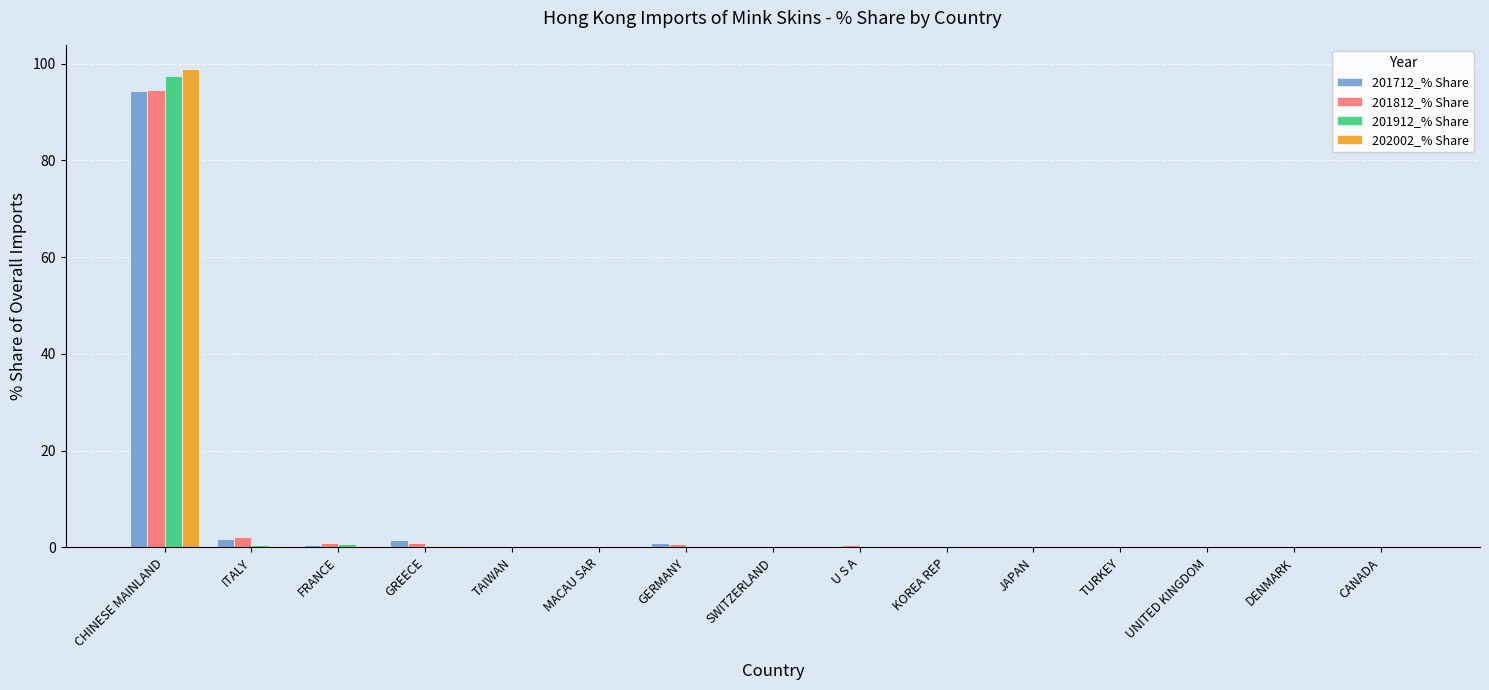

Which category has the highest value in the 201812_% Share series?

CHINESE MAINLAND